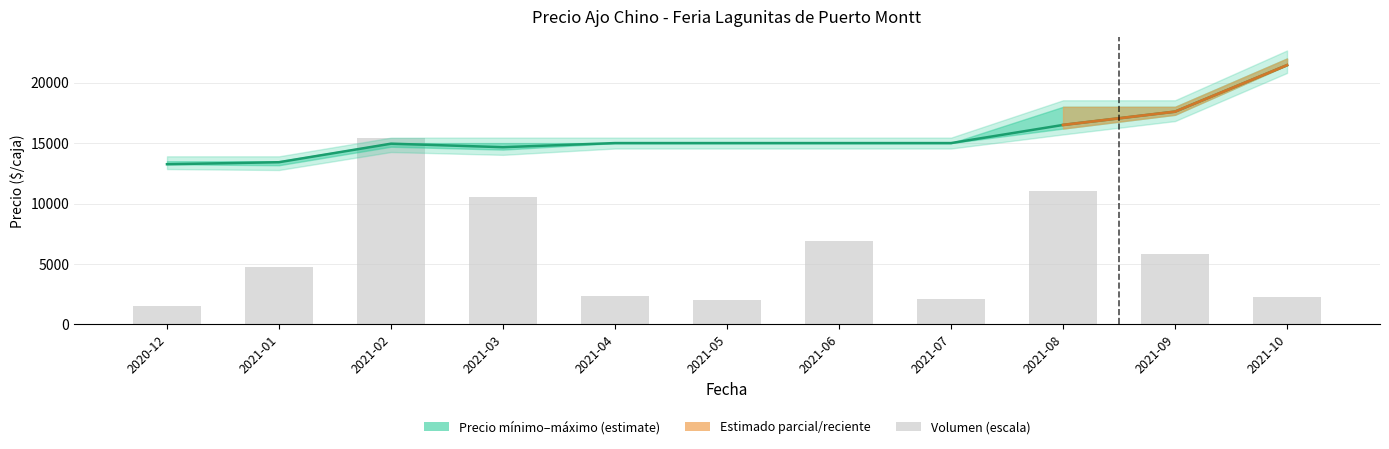

Which category has the highest value in the Precio promedio ponderado series?

2021-10